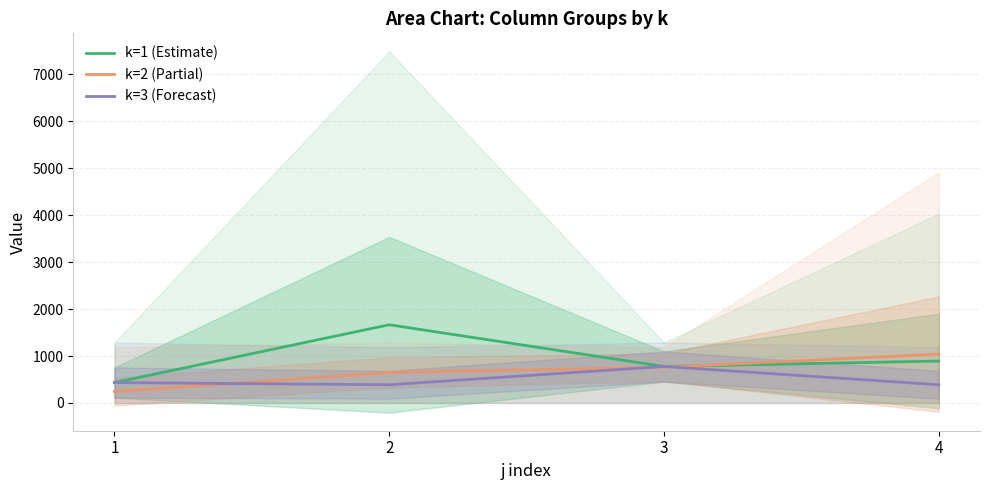

Reading left to right, what are all the values shown in this chart?

k=1: 434.7	1666.3	777.7	893.8
k=2: 241.3	650.5	761.0	1040.8
k=3: 434.7	388.0	777.7	388.0